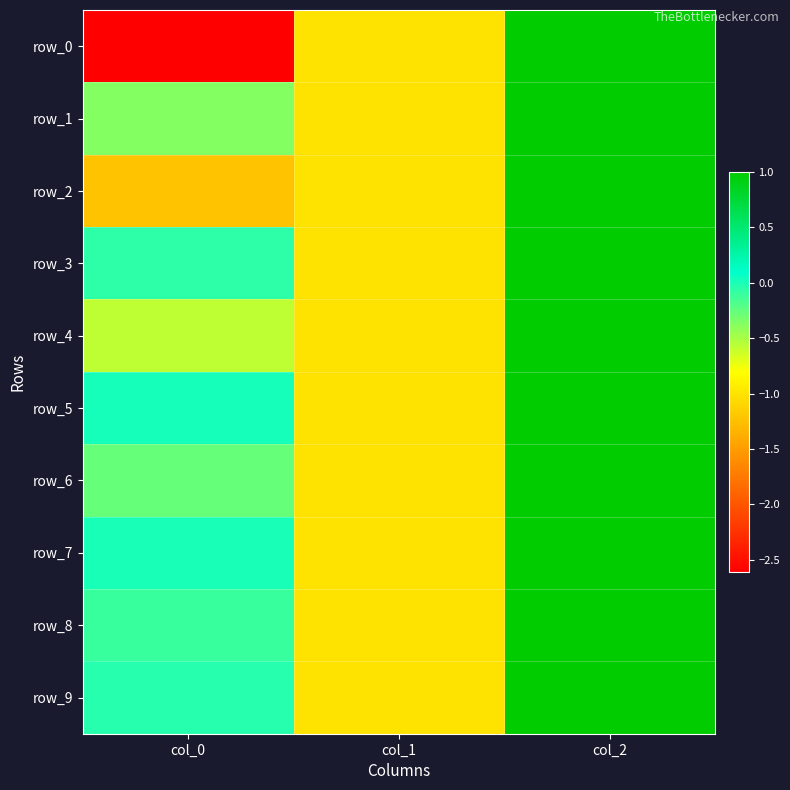

Which category has the lowest value across all series?

col_0